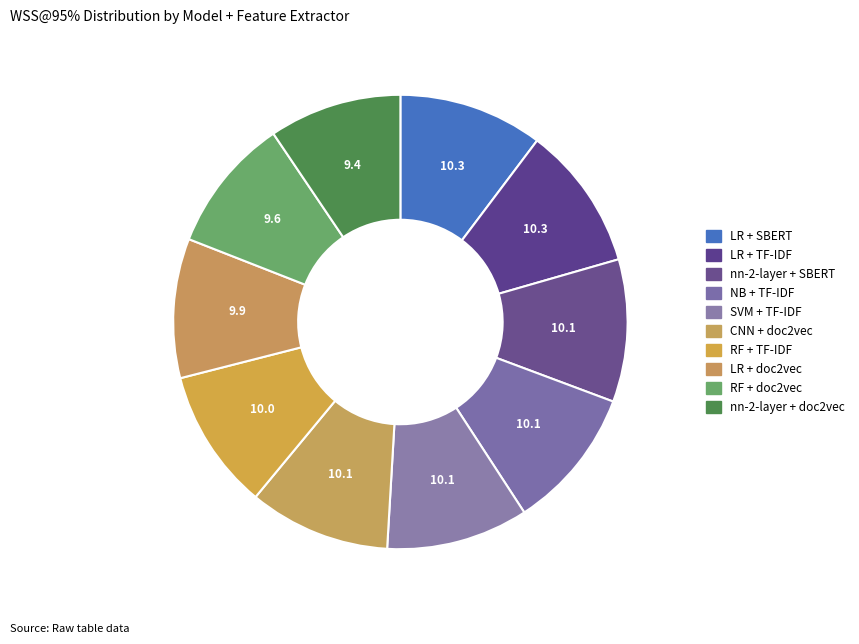

Does SVM + TF-IDF account for over 50% of the chart?

No